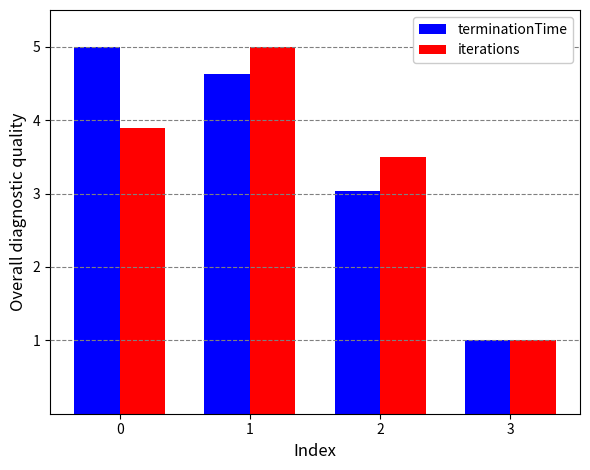

What is the value of the terminationTime bar at the 3rd from the left?

3.0